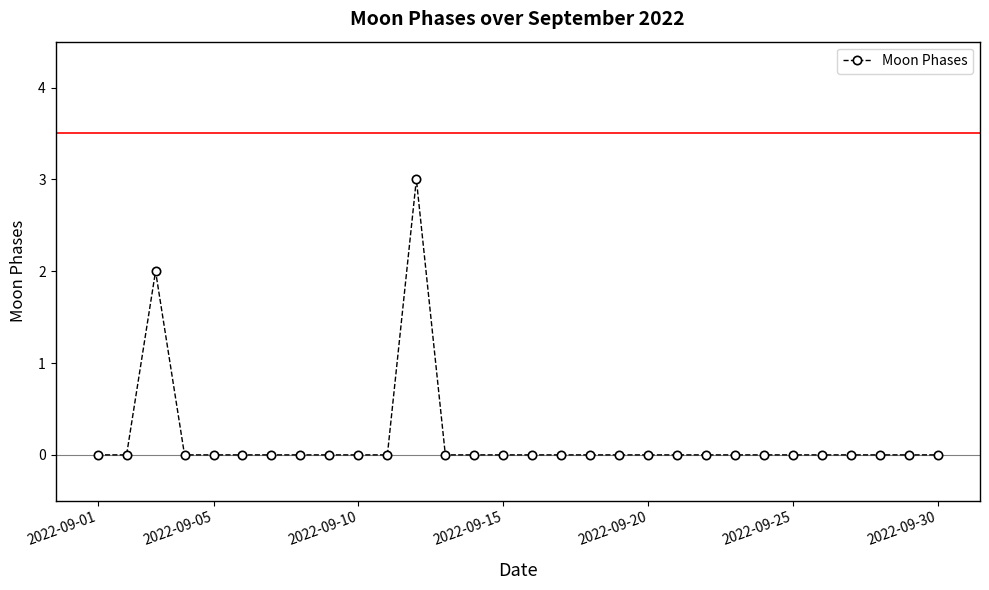

Count the values in the range 0 to 1.

28